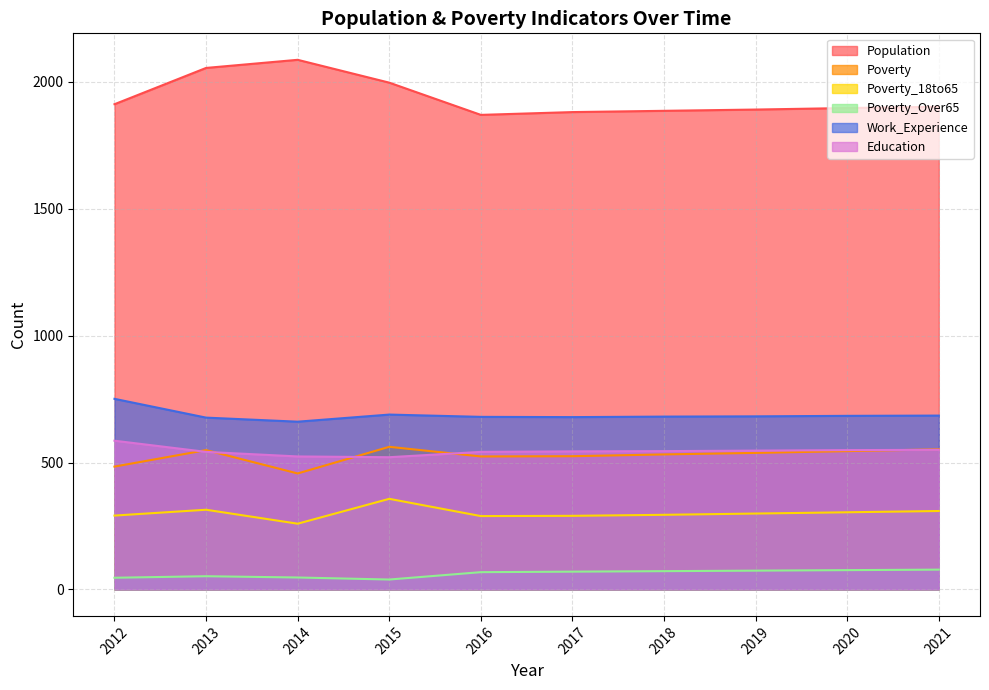

Which series changed the most between 2020 and 2021?

Poverty